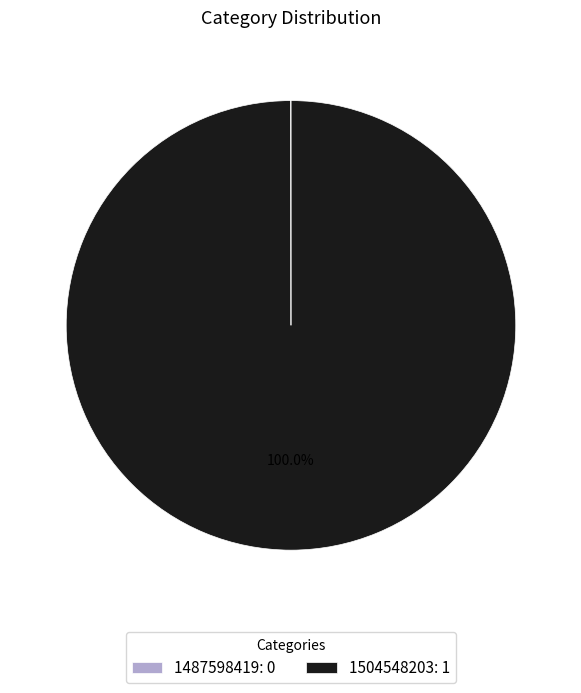

Does any single category account for the majority?

Yes